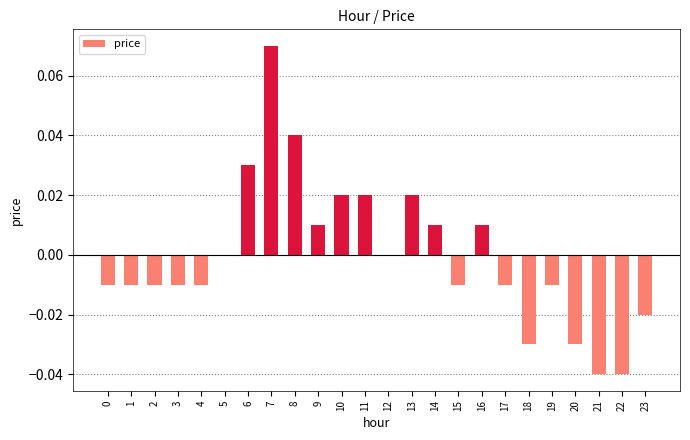

How many series are shown in this chart?

1